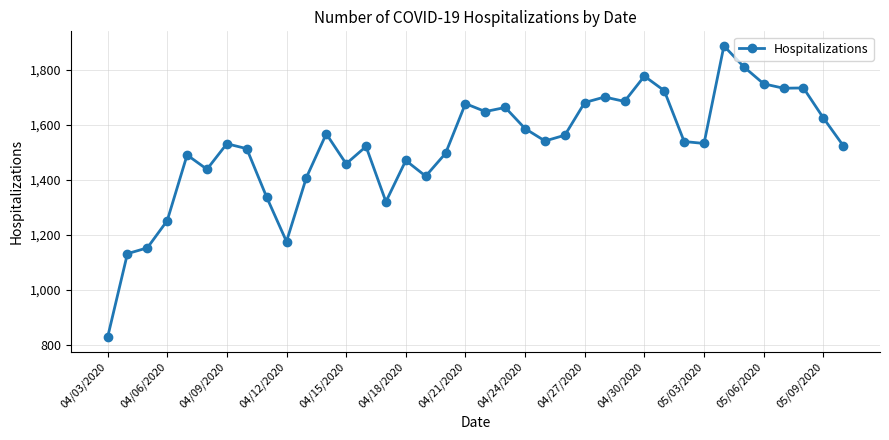

True or false: there are more than 2 points higher than both neighbors.

True